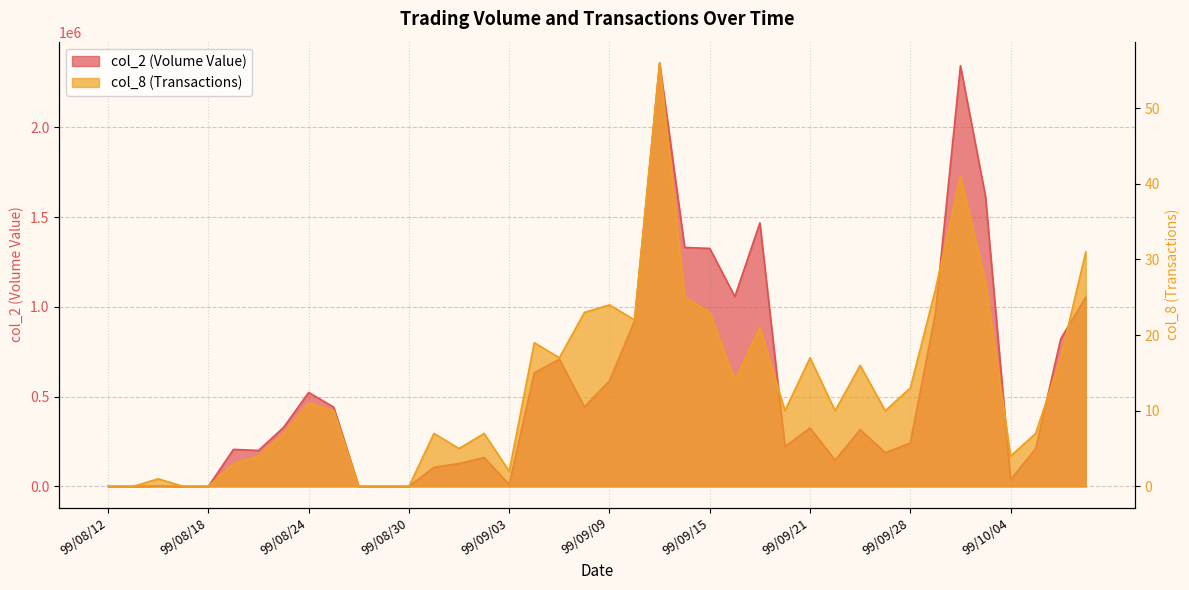

Is it true that col_2 equals 4037 at 99/09/03?

False